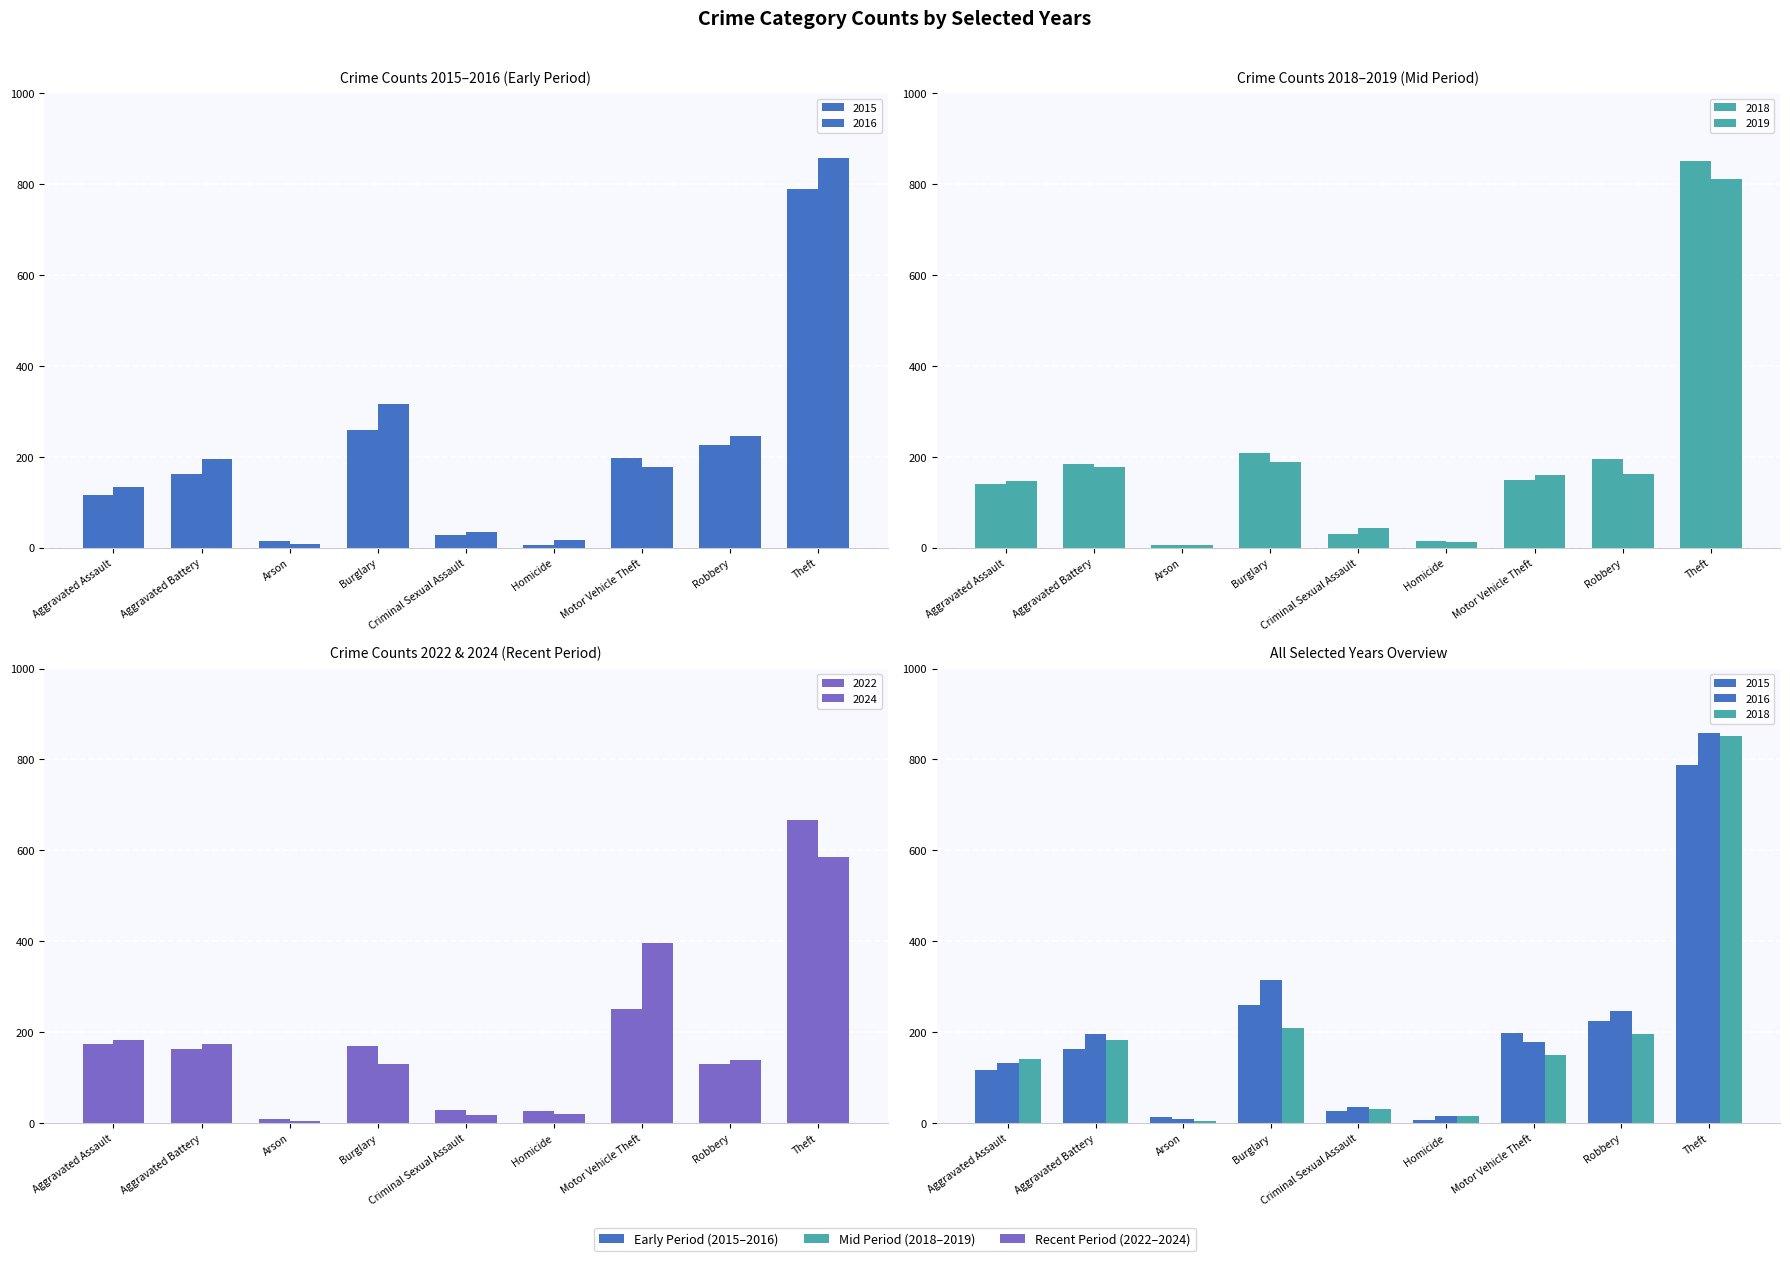

At how many categories does at least one series exceed 362?

2